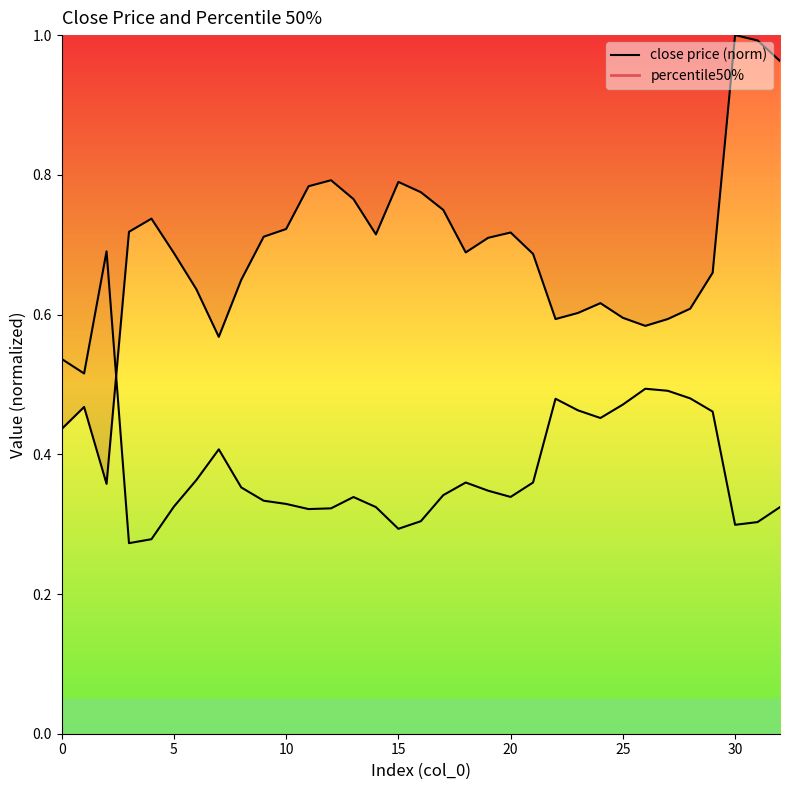

At which category does percentile50% reach its first local valley?

5